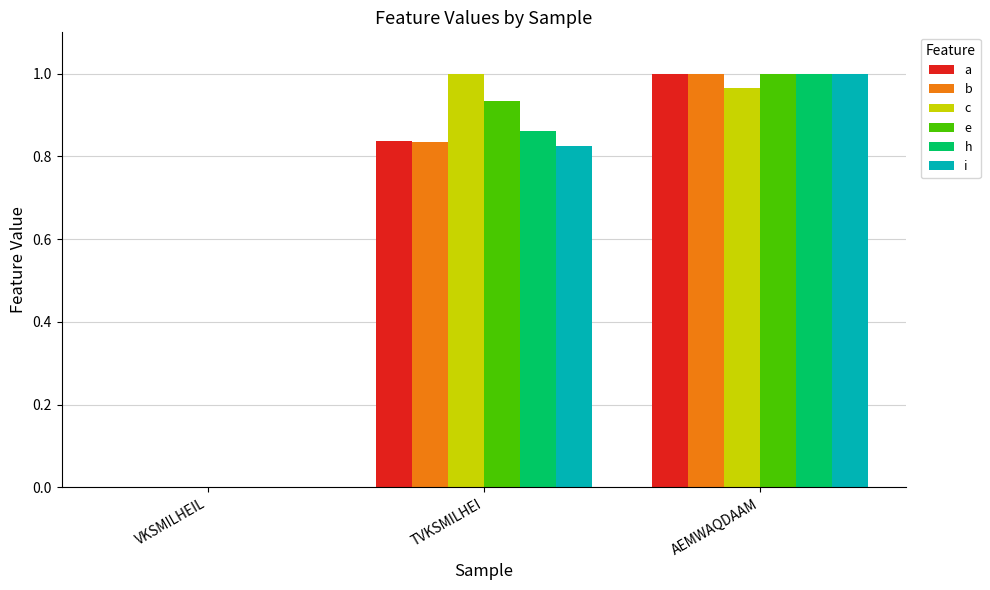

Is the value of e at TVKSMILHEI greater than the value of i at AEMWAQDAAM?

No